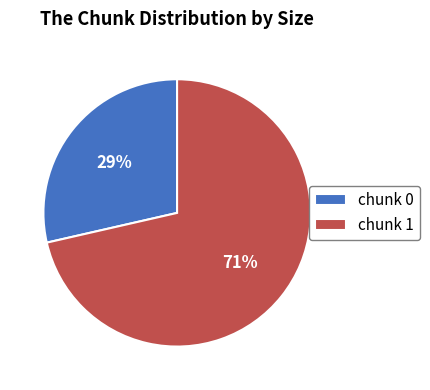

Which has a higher value, chunk 0 or chunk 1?

chunk 1